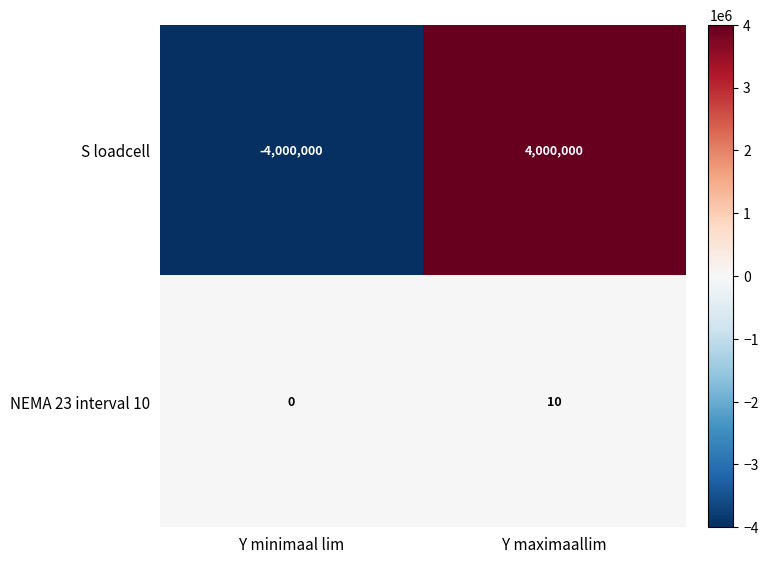

List the series in order of their overall mean, highest first.

NEMA 23 interval 10, S loadcell